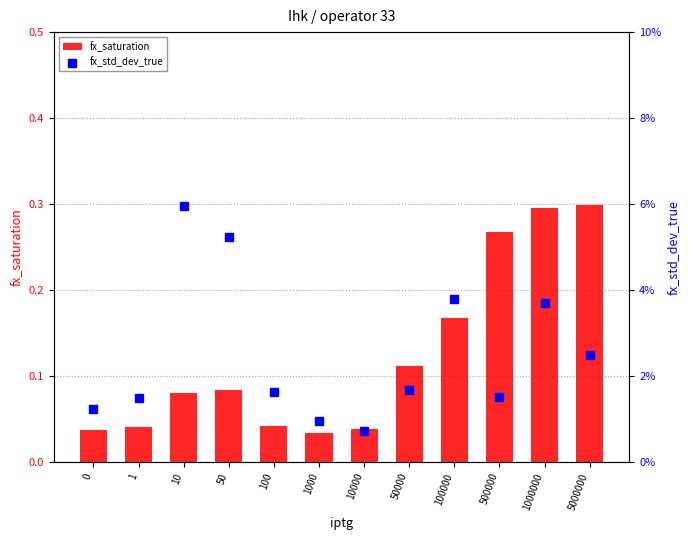

Is the value of fx_saturation at 1000 greater than the value of fx_std_dev_true at 500000?

Yes